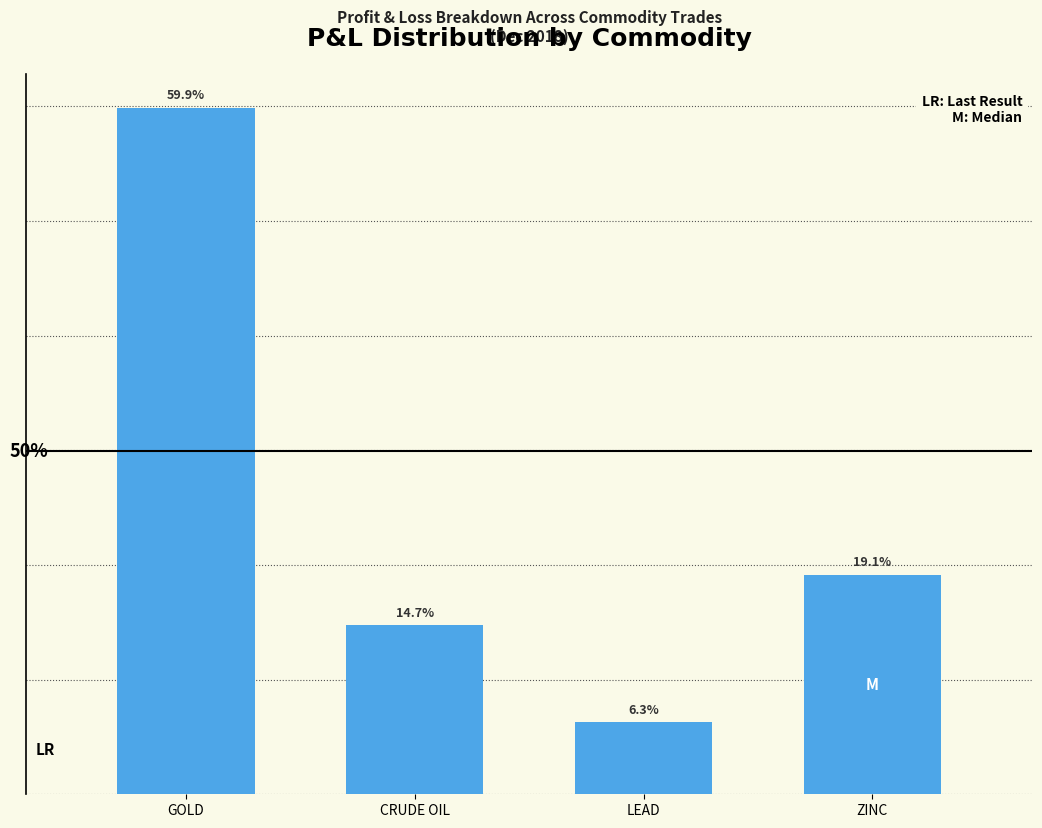

List the labels in order of value, largest first.

GOLD, ZINC, CRUDE OIL, LEAD